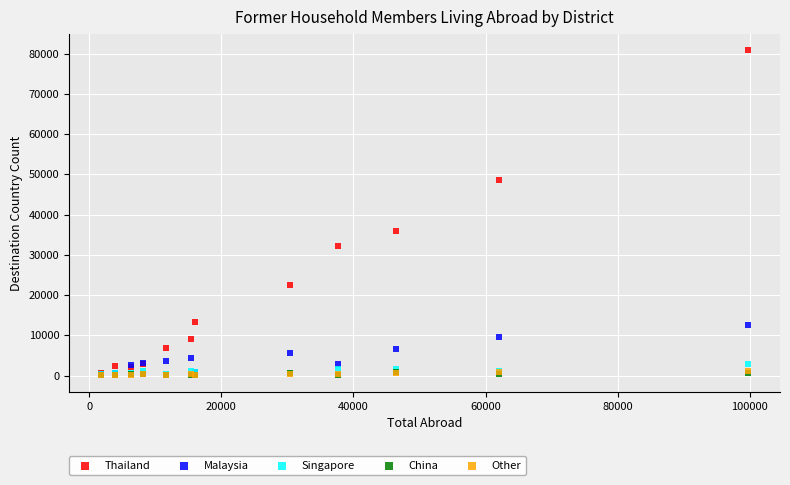

Which series has the largest Y range (max minus min)?

Thailand